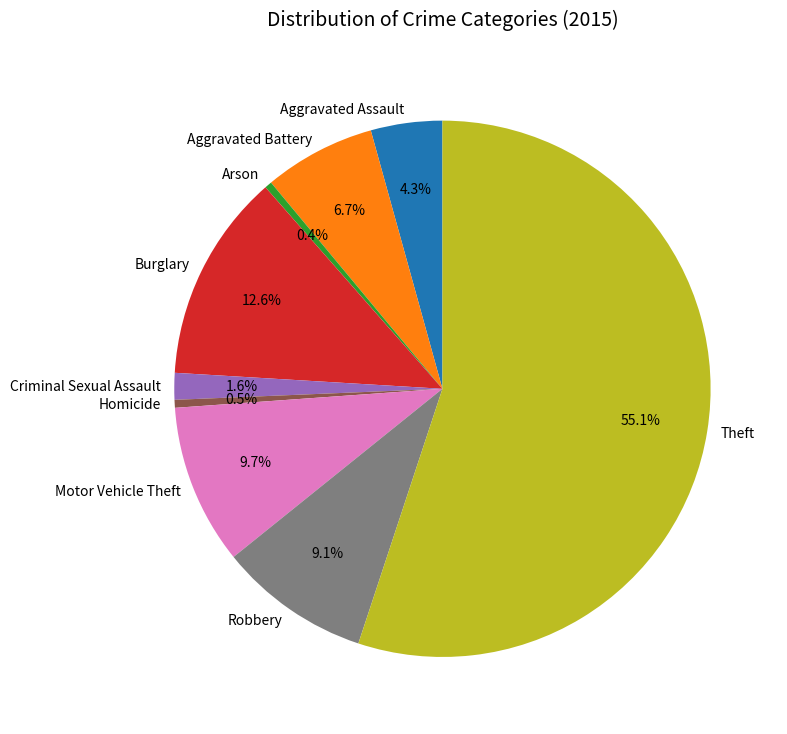

Which slice represents more than half of the pie?

Theft